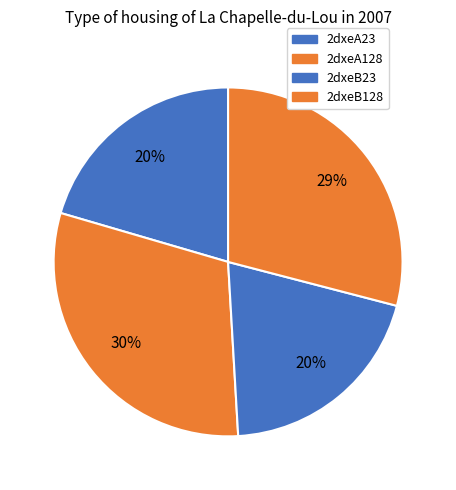

Count the number of slices in the pie.

4